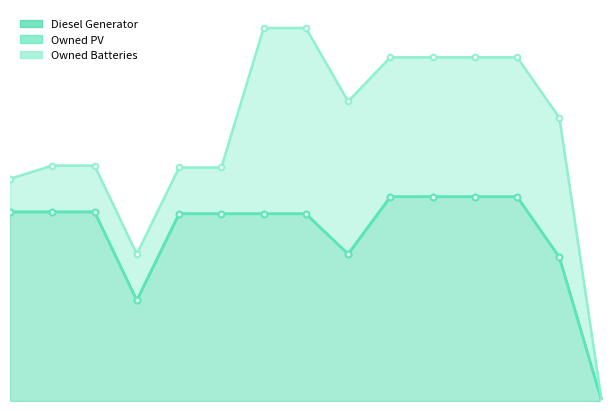

Rank the series at 2 from lowest to highest value.

Owned PV, Owned Batteries, Diesel Generator